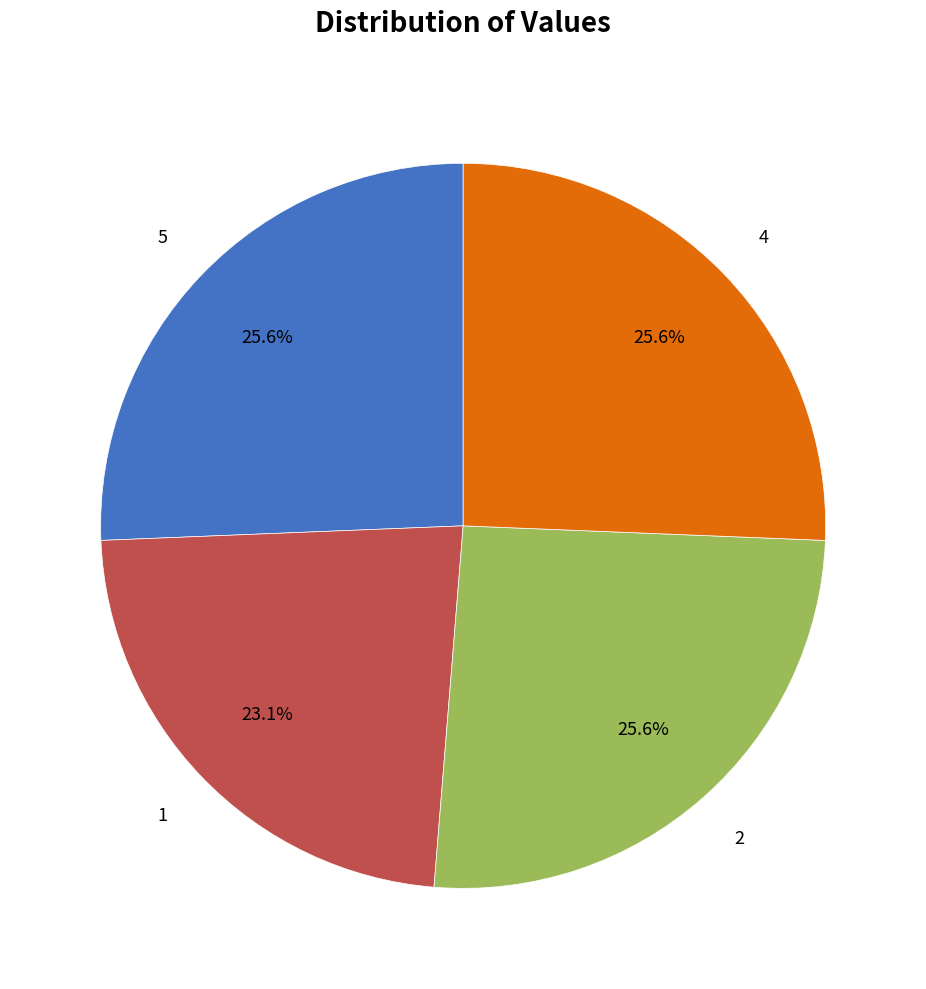

Is there a majority slice in this chart?

No